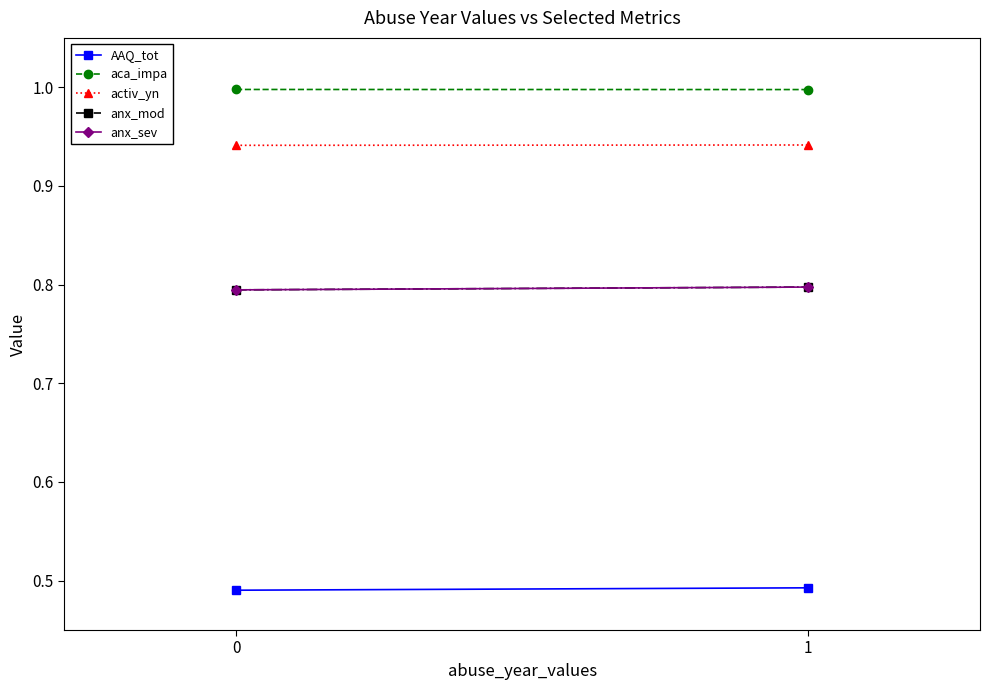

What is the average value of the aca_impa series?

1.0